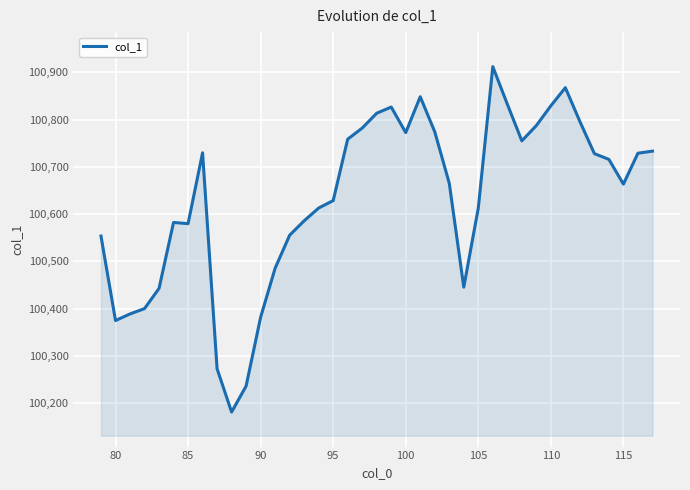

What is the minimum value shown in the chart?

100181.5